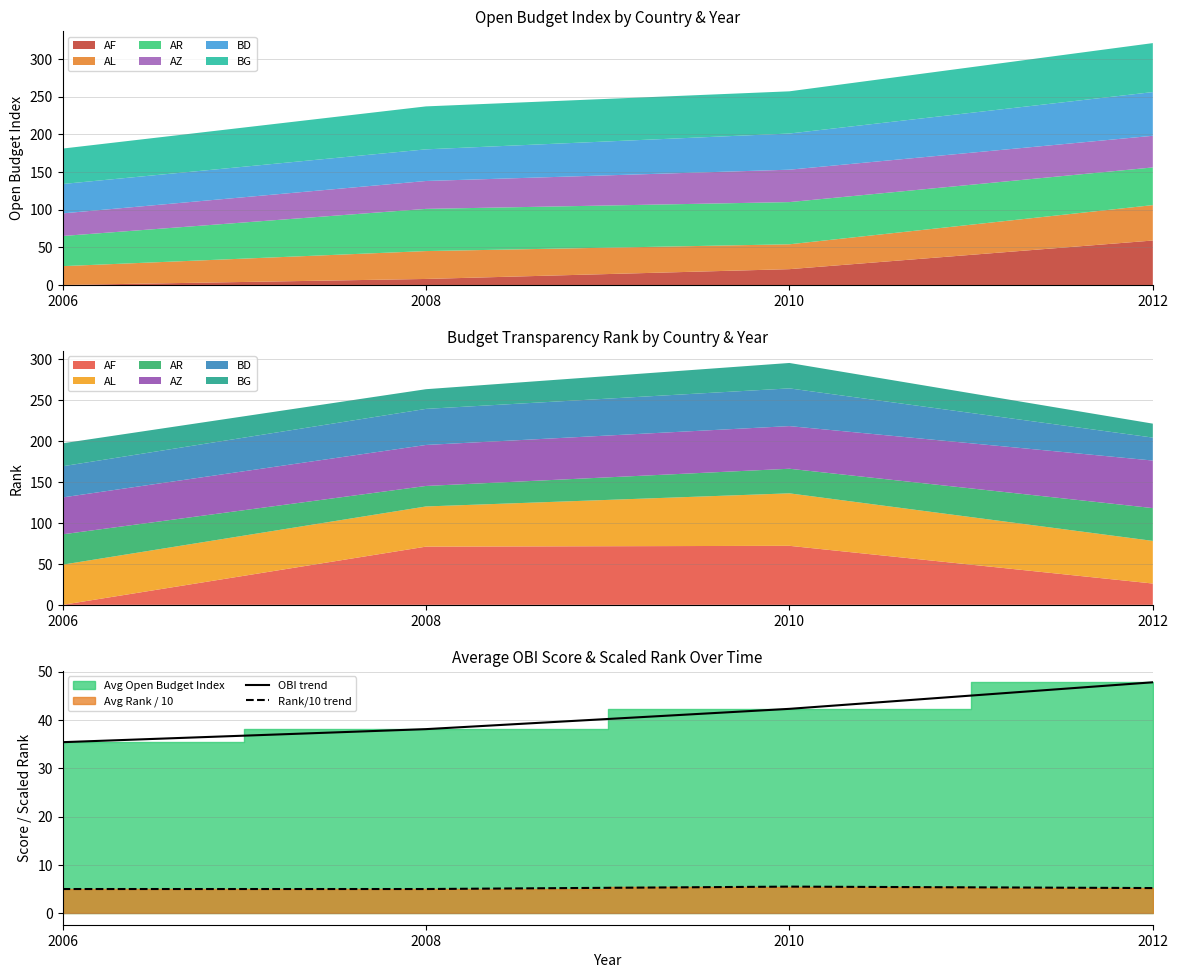

Between 2010 and 2012, which series saw the biggest shift?

OBI trend